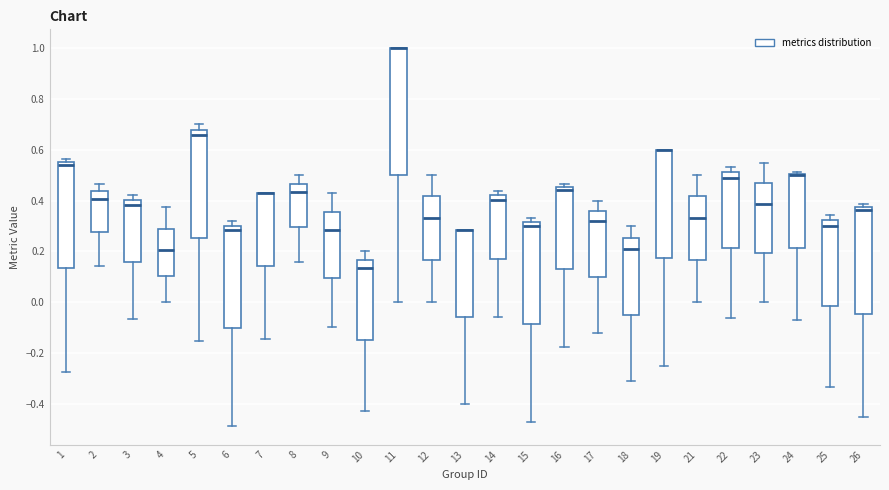

Where is the upper edge of the box at x = 15 on the y-axis? The values are not printed on the chart, so give them approximately, as read against the axis.

0.32